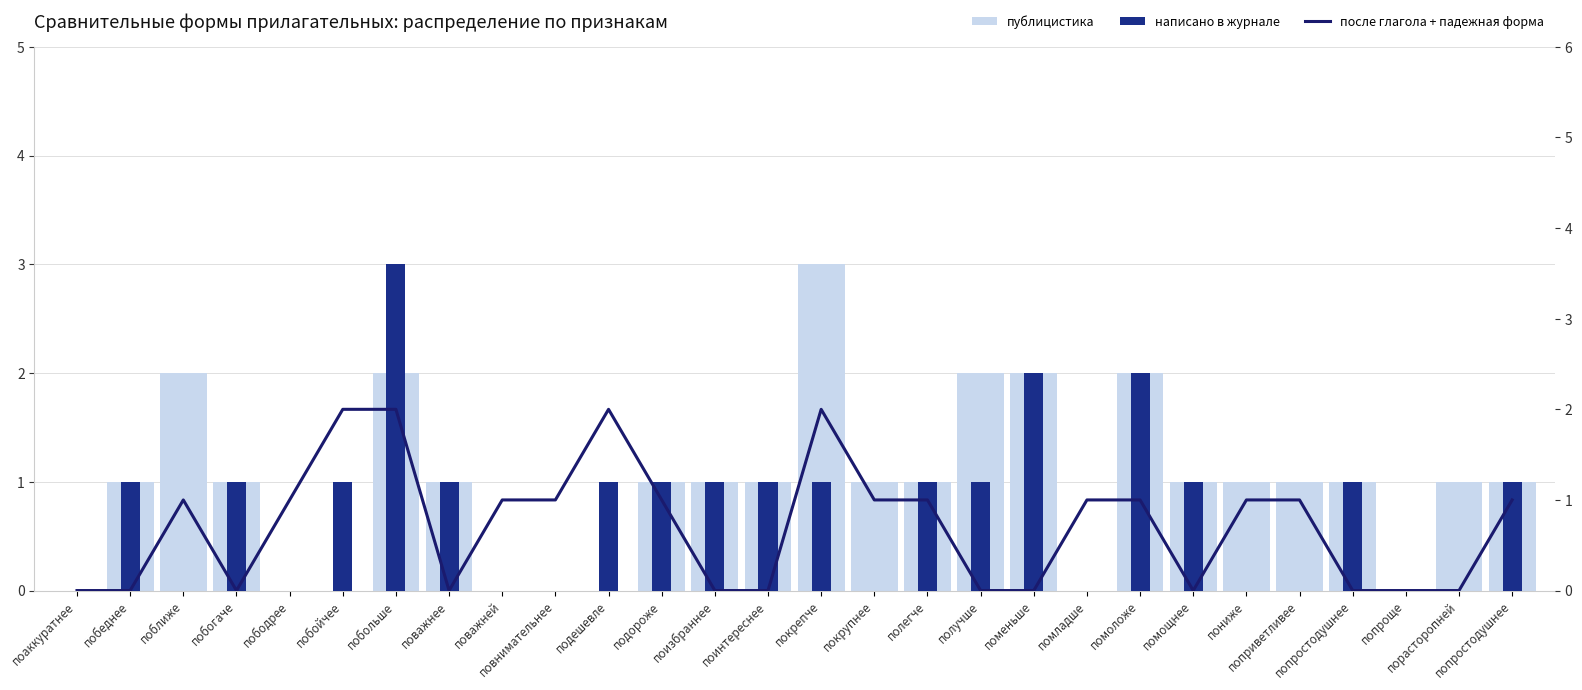

How many positive values does the написано в журнале series have?

17